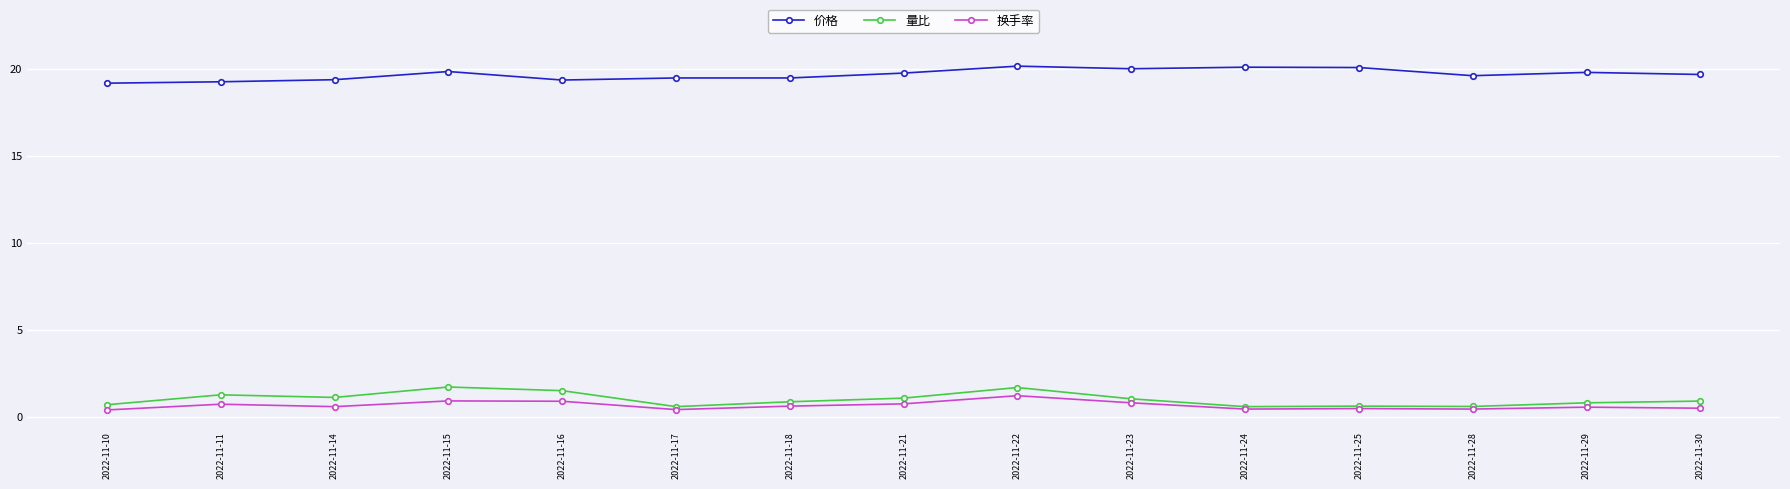

What is the sum of the 量比 values at 2022-11-21 and 2022-11-23?

2.1